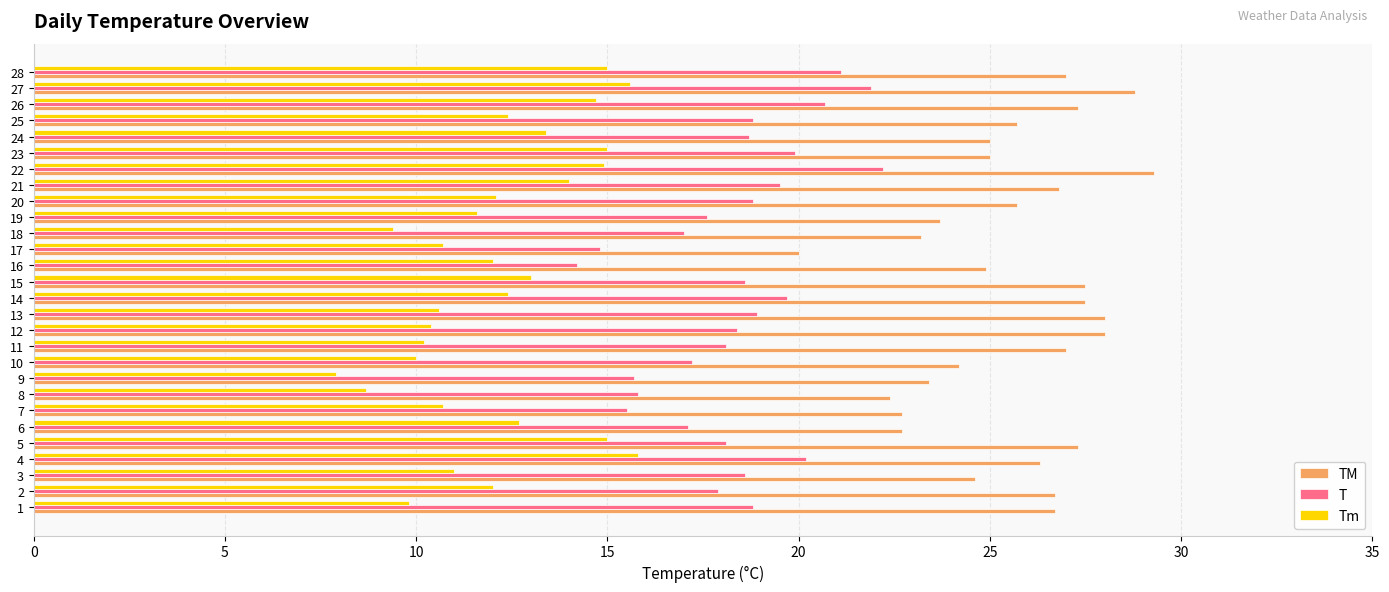

What is the difference between the maximum and minimum values in the Tm series?

7.9